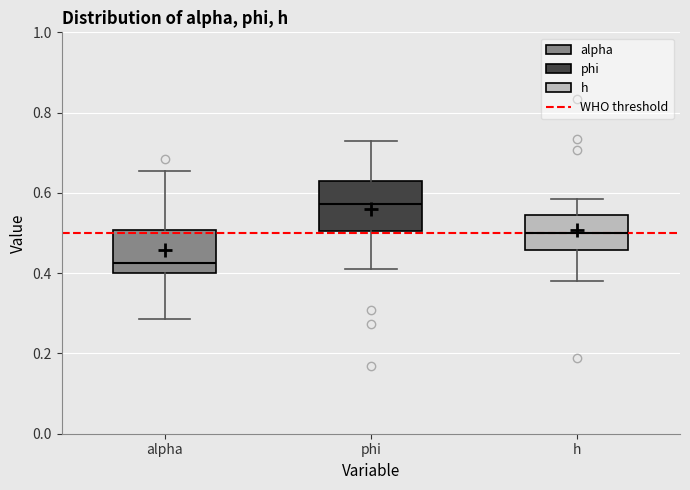

Reading left to right, read every box against the y-axis: the position of its median line, the range the box covers, and the ends of its whiskers. The values are not printed on the chart, so give them approximately, as read against the axis.

alpha: median 0.42, box 0.40 to 0.50, whiskers 0.28 to 0.66
phi: median 0.58, box 0.50 to 0.64, whiskers 0.42 to 0.72
h: median 0.50, box 0.46 to 0.54, whiskers 0.38 to 0.58